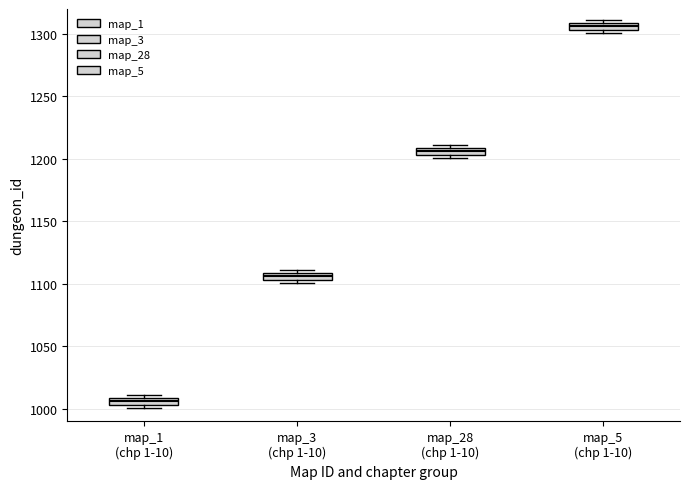

Which box has the lowest median line?

map_1 (chp 1-10)